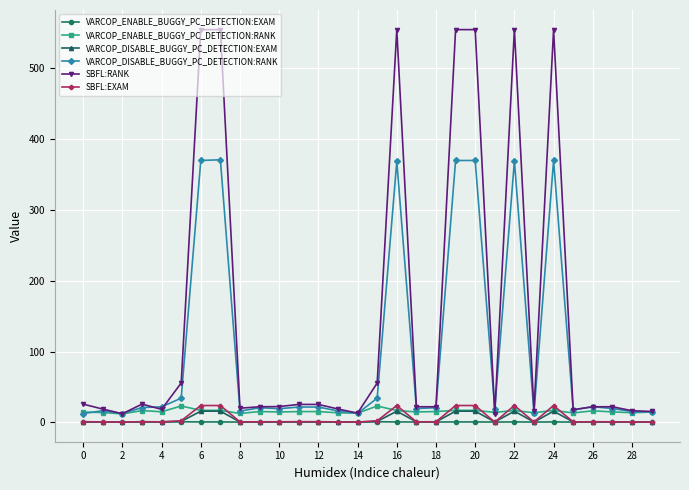

Which series has the largest total across all categories?

SBFL:RANK